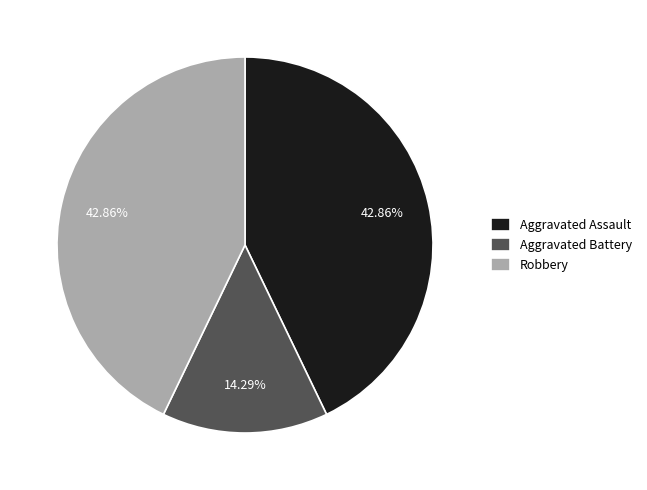

How many slices are in this pie chart?

3